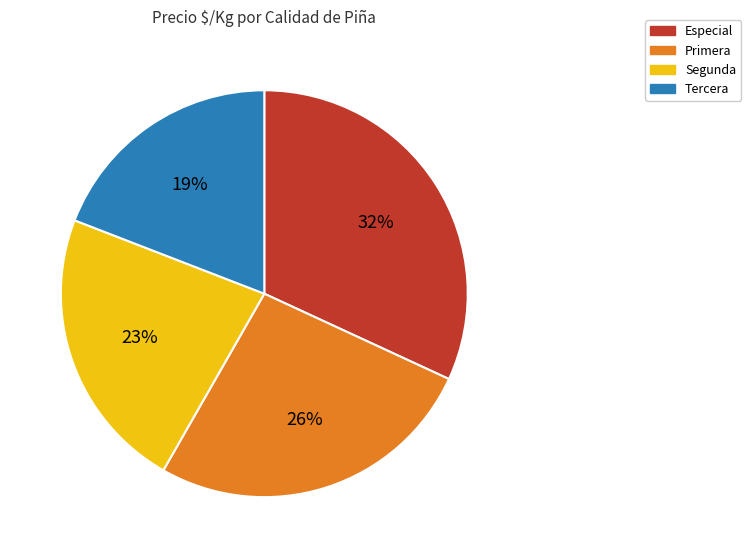

To the nearest percent, what percentage of the pie is Segunda?

23%